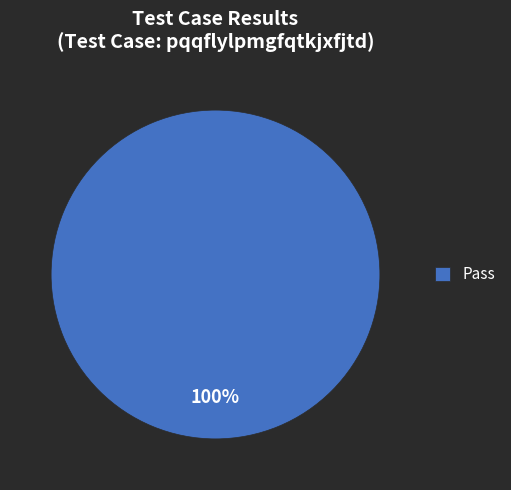

True or false: Pass accounts for 100% of the total.

True